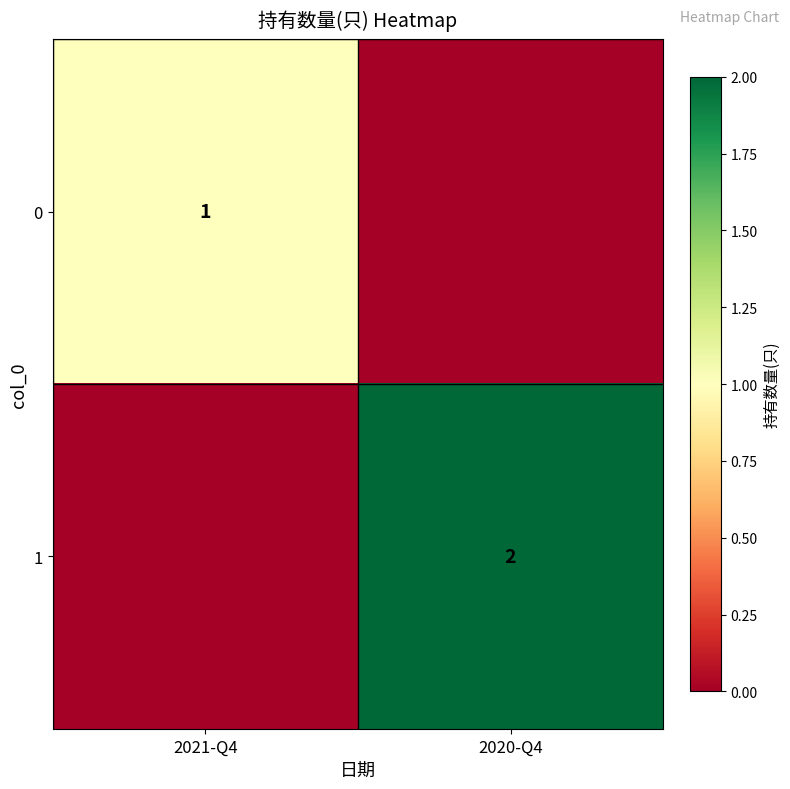

The 0 series shows 1 at 2021-Q4. True or false?

True